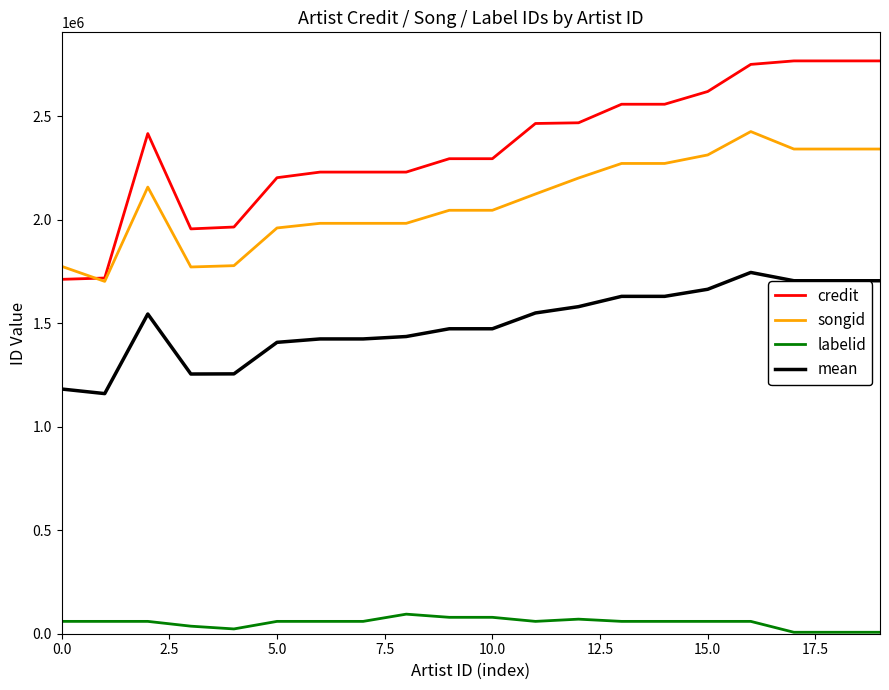

Rank the series by their maximum value, from highest to lowest.

credit, songid, mean, labelid